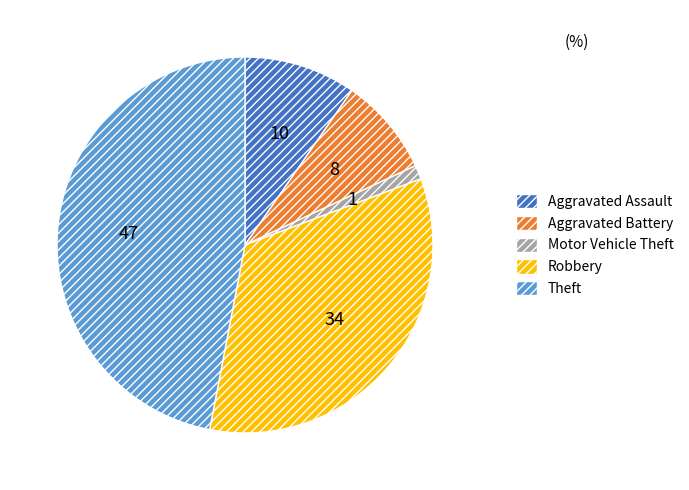

Do Aggravated Battery and Aggravated Assault together represent more than half of the pie?

No